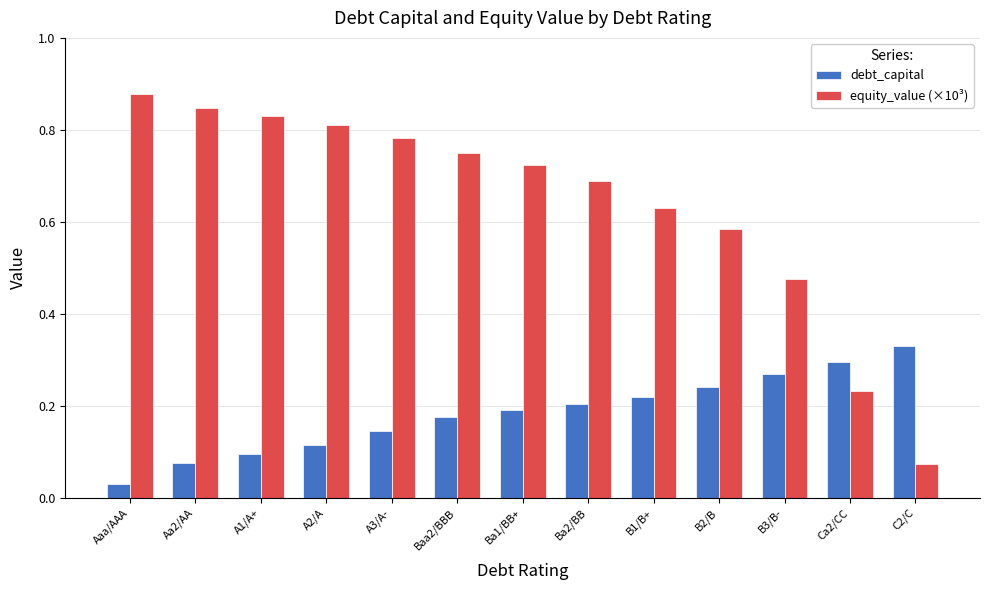

True or false: debt_capital has a value of 0.2 at B1/B+.

True